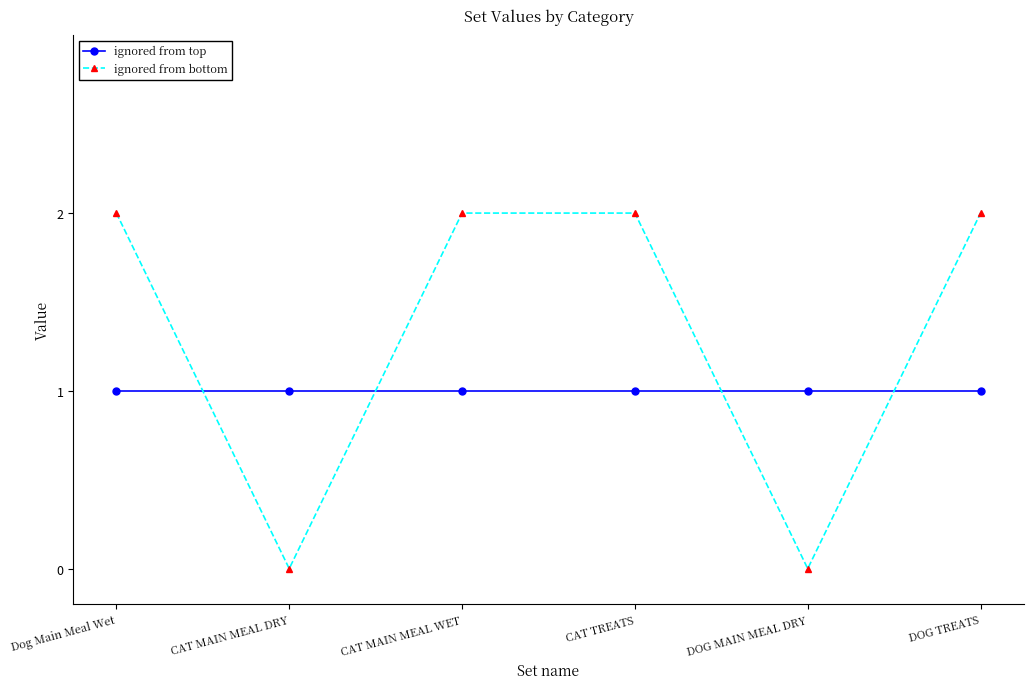

What is the label of the 2nd point from the right?

DOG MAIN MEAL DRY